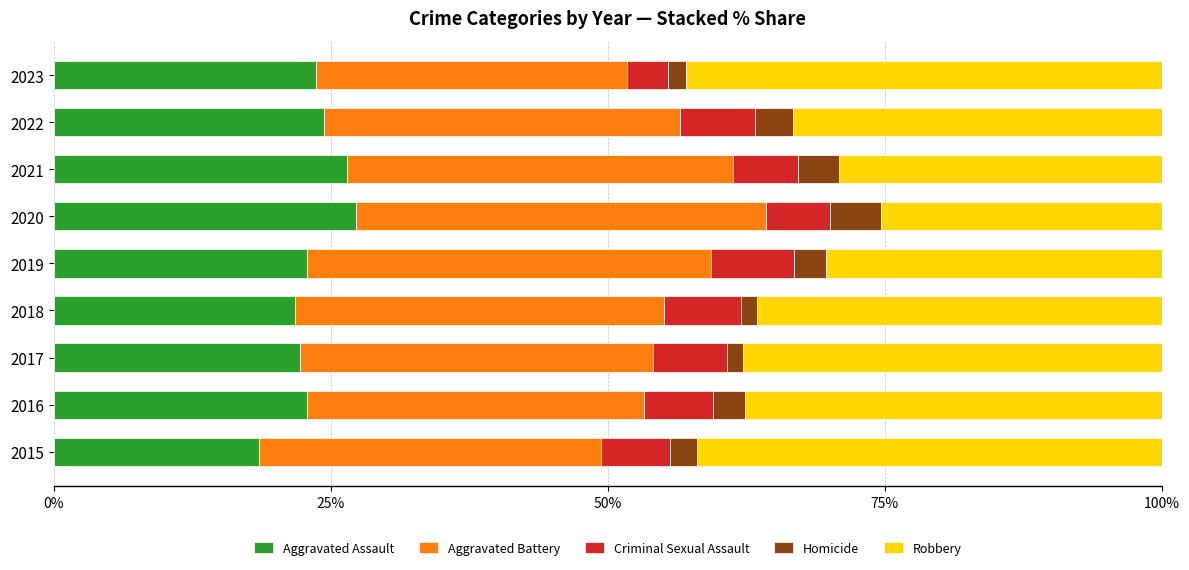

At which label does Aggravated Assault reach its minimum?

2015